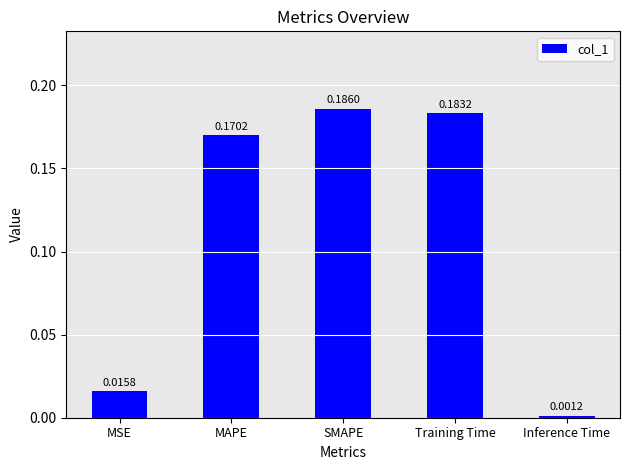

Rank the categories by value from highest to lowest.

SMAPE, Training Time, MAPE, MSE, Inference Time